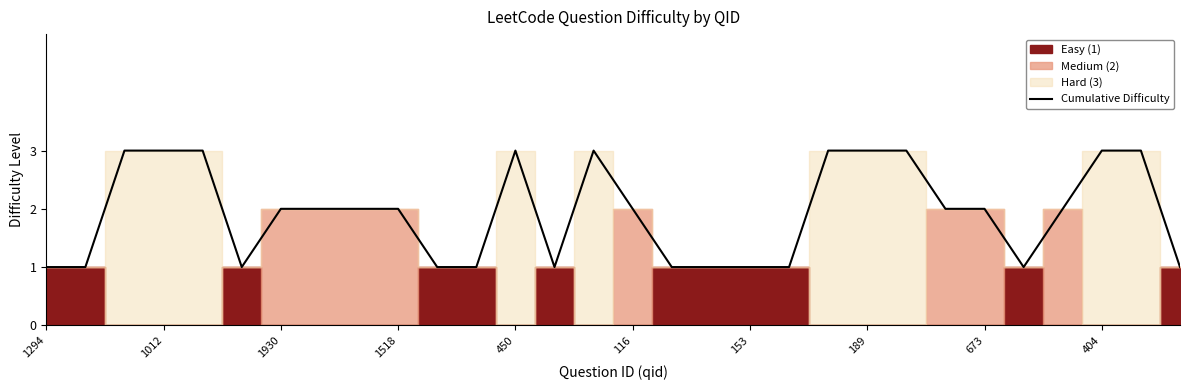

True or false: the data has more than 2 interior local peaks.

False